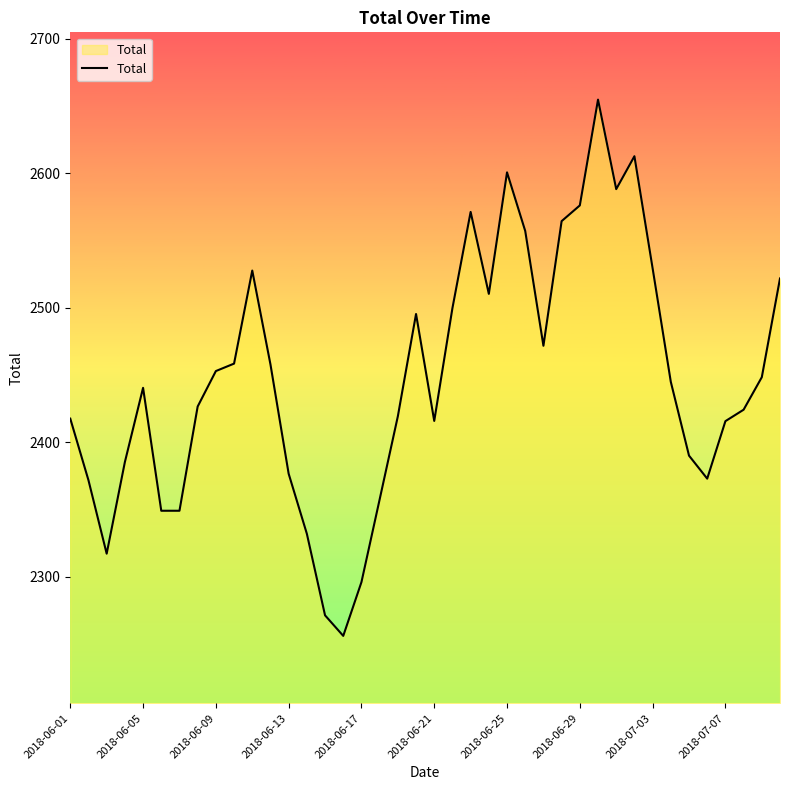

Count the number of data series in this chart.

1